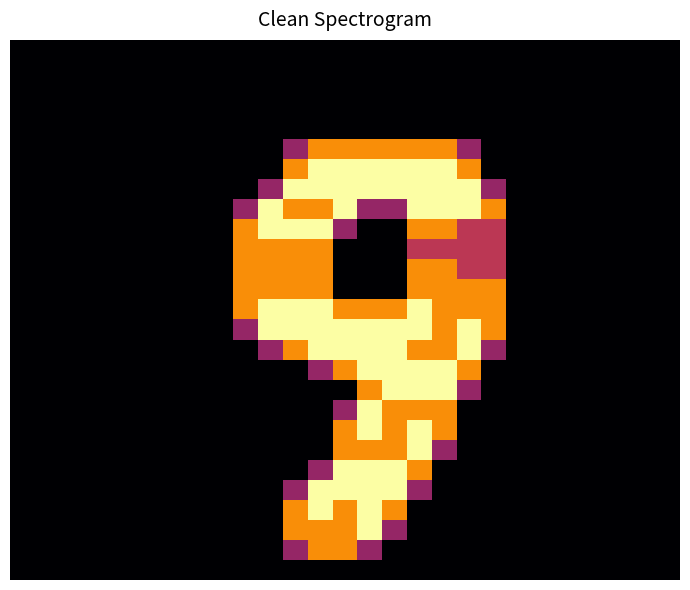

How many data points does each series have?

27